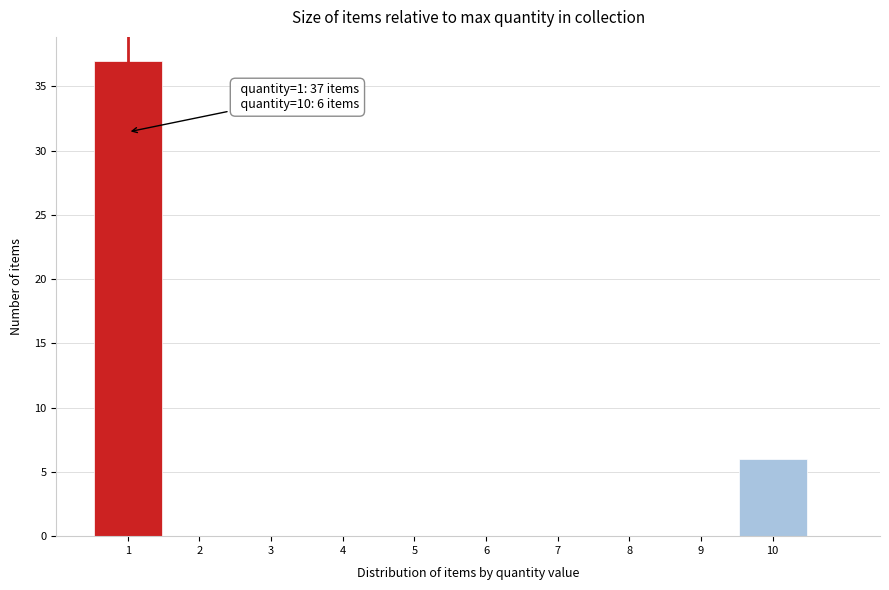

Over which range of the x-axis is the bar tallest?

0.5 to 1.5